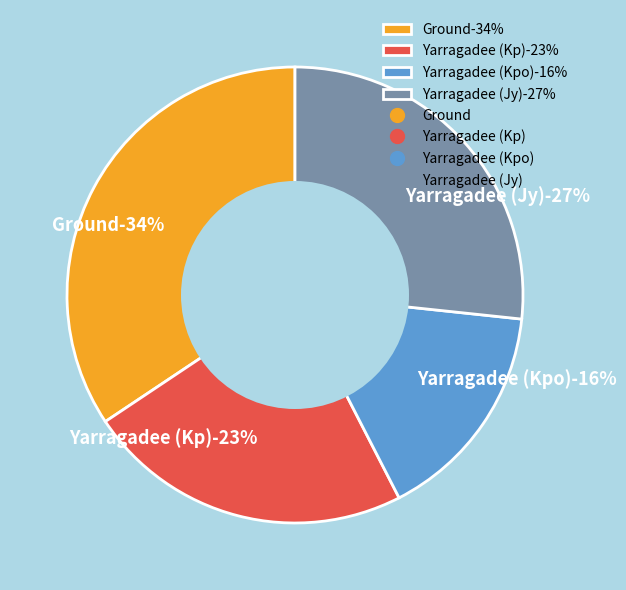

To the nearest percent, what is the average slice percentage?

25%